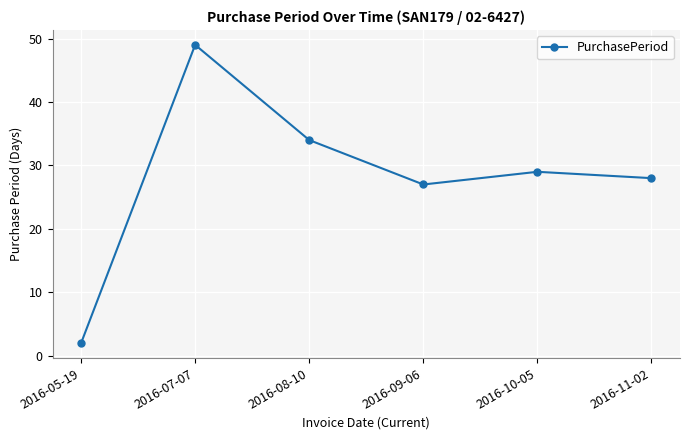

At which category does the chart reach its minimum across all series?

2016-05-19